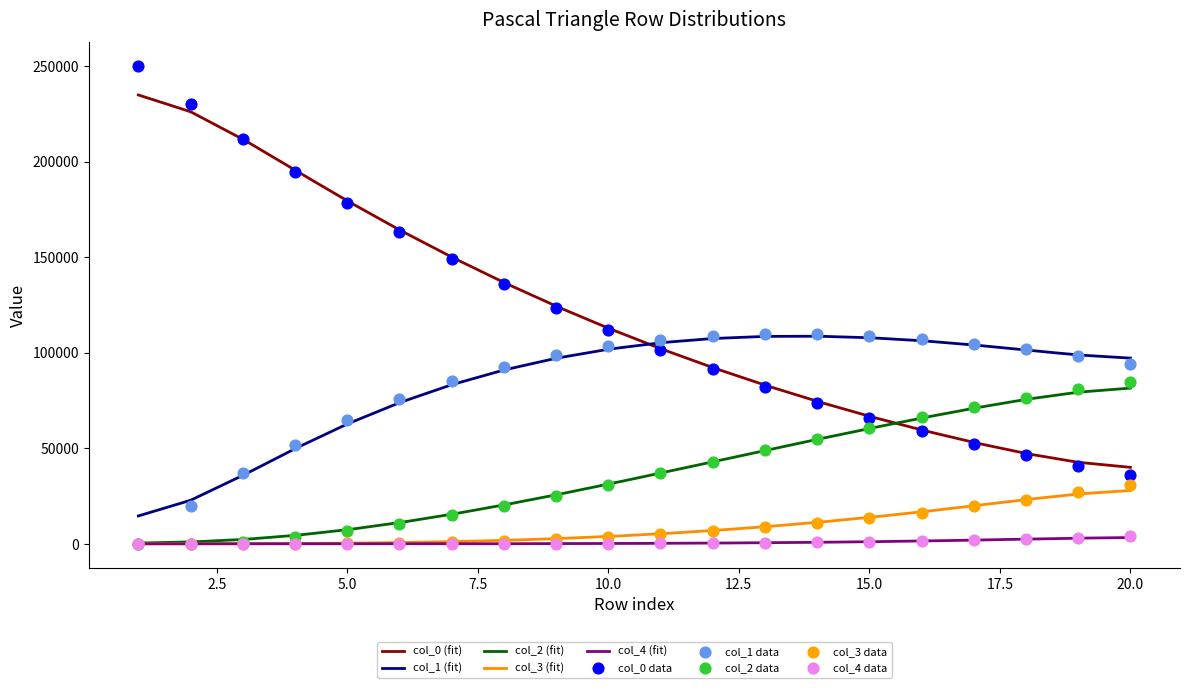

What are all the series names shown in the legend?

col_0, col_1, col_2, col_3, col_4